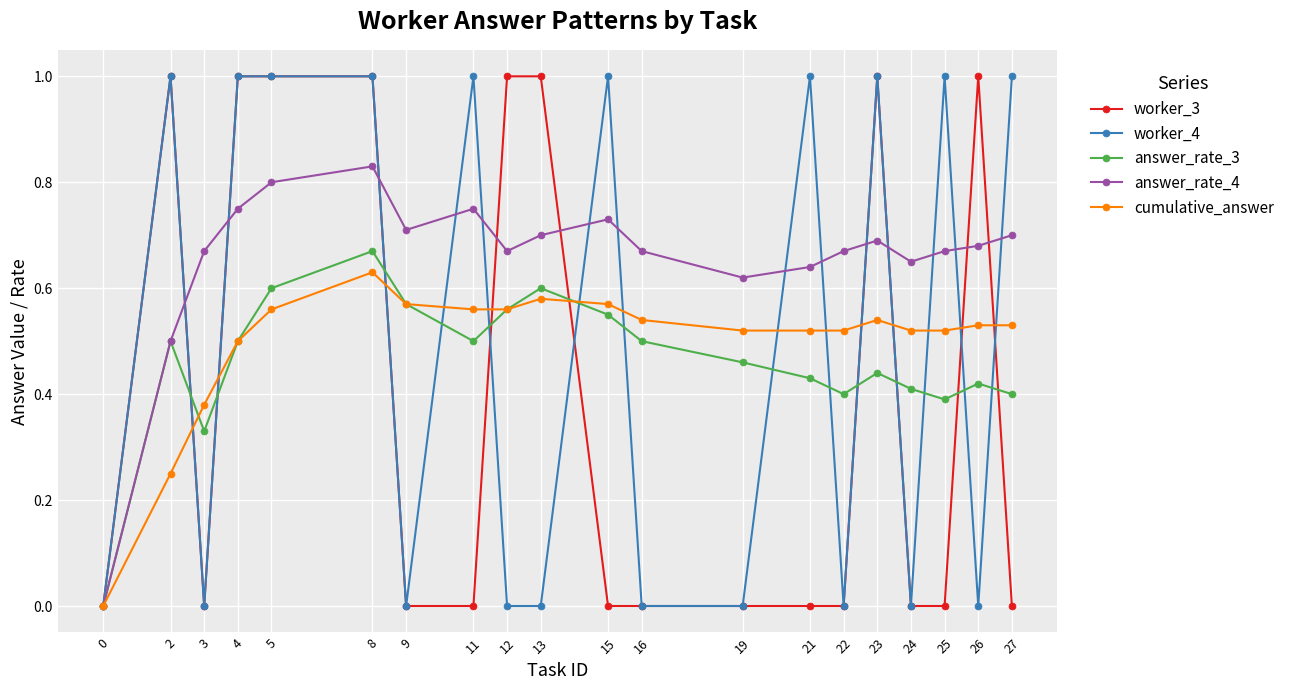

What is the value of the worker_4 point at the 8th from the left?

1.0